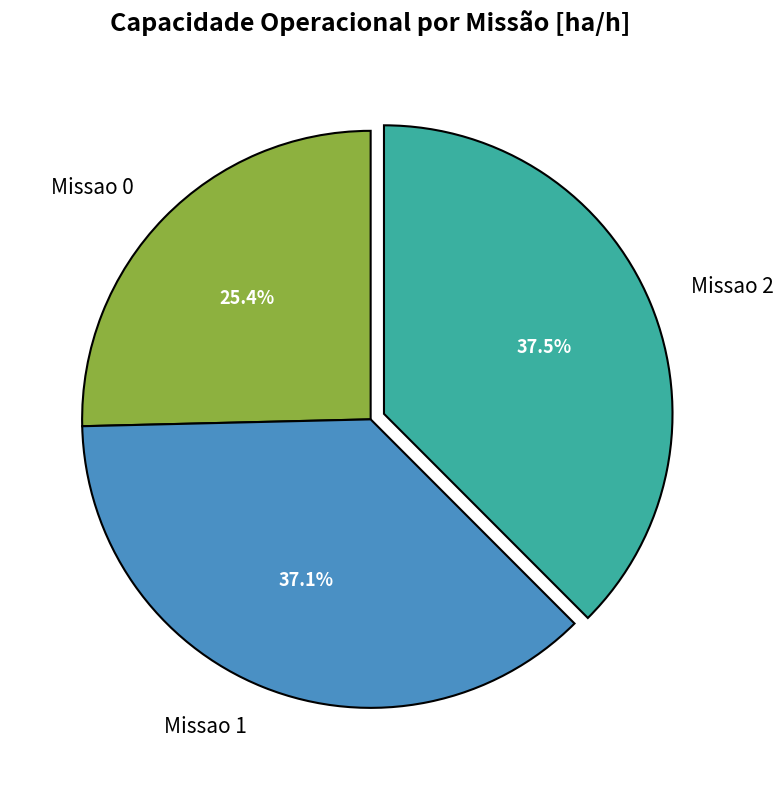

What is the smallest slice in the pie chart?

Missao 0